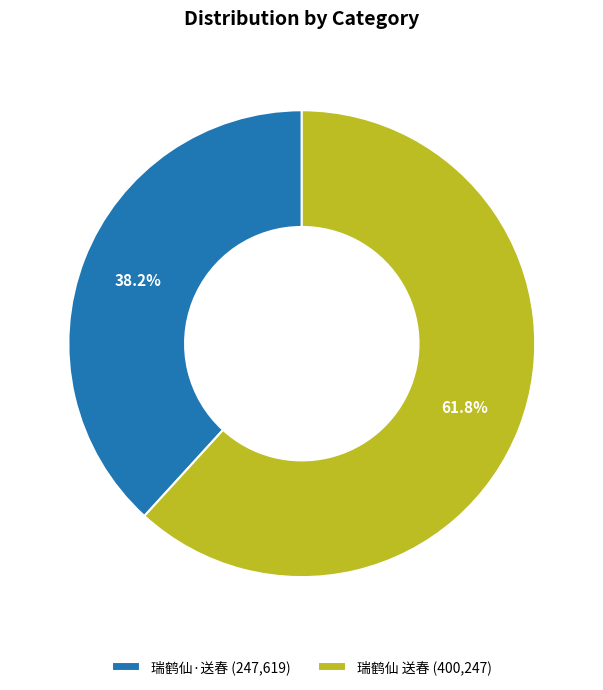

What is the ratio of the value at 瑞鹤仙·送春 to the value at 瑞鹤仙 送春?

0.6